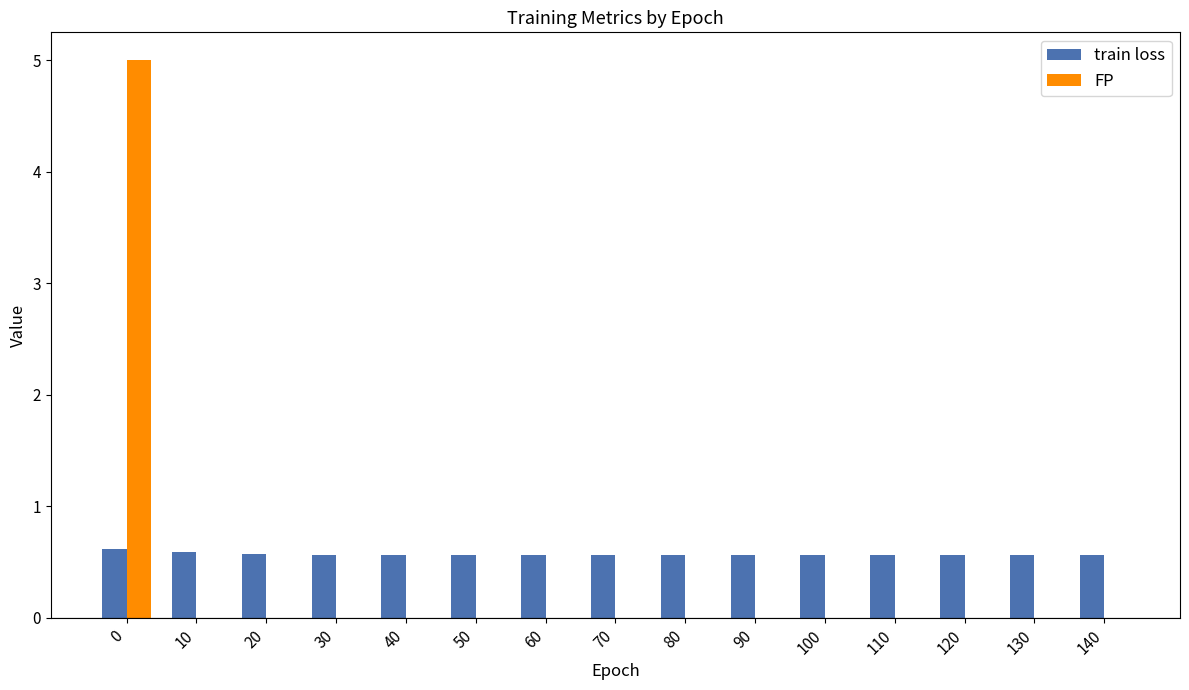

Which series has the largest total across all categories?

train loss